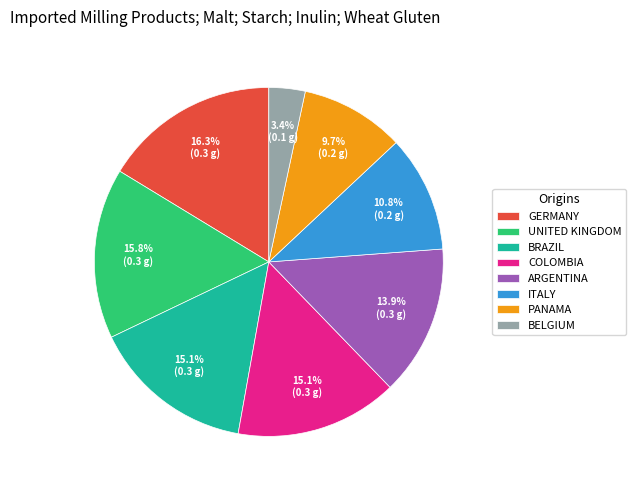

What is the smallest slice in the pie chart?

BELGIUM